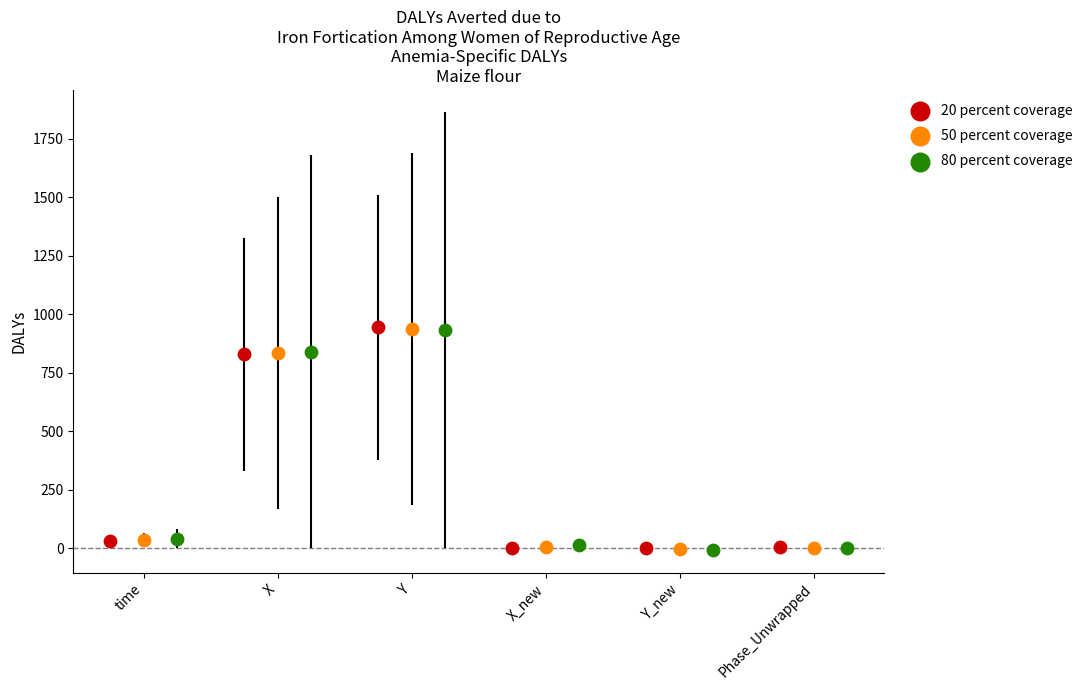

Which series has the largest Y range (max minus min)?

20 percent coverage